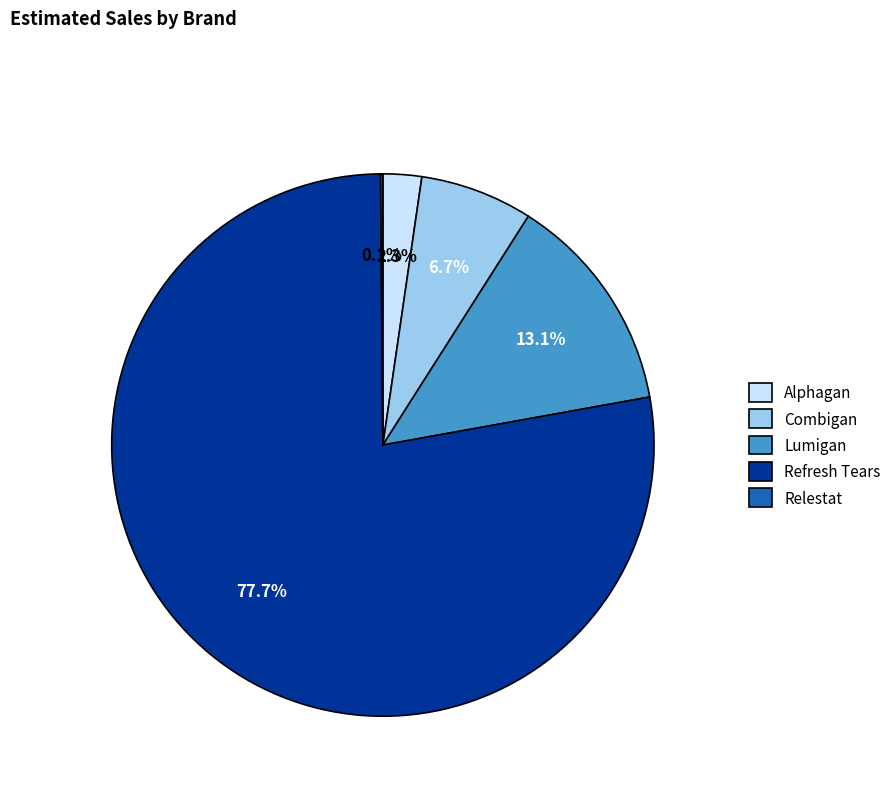

Which has a higher value, Alphagan or Lumigan?

Lumigan